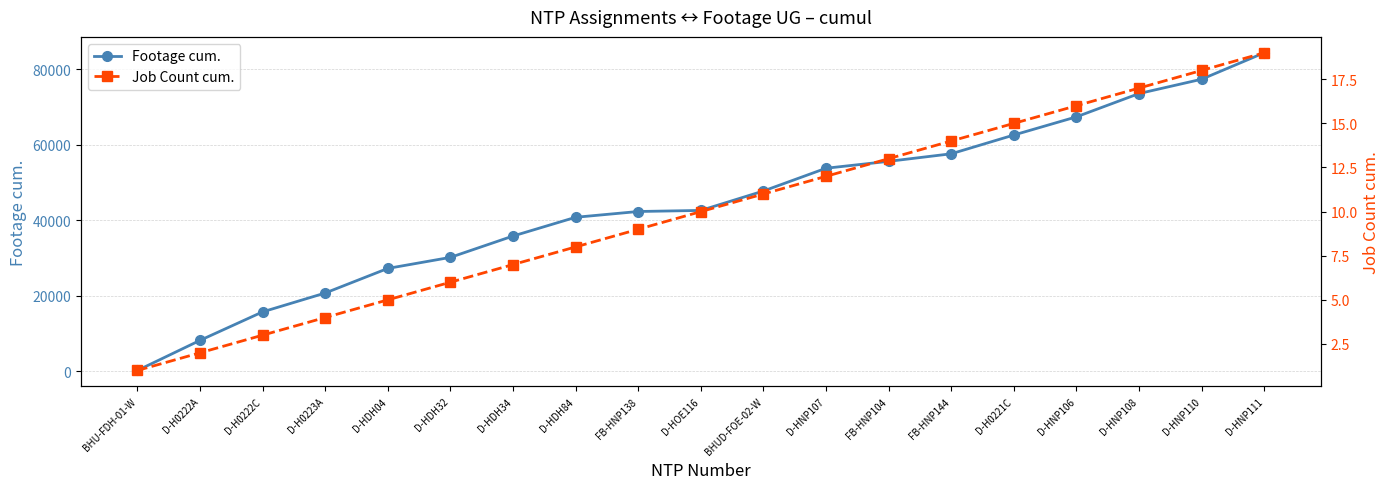

Where is Footage cum. nearest to the value 42295?

FB-HNP138